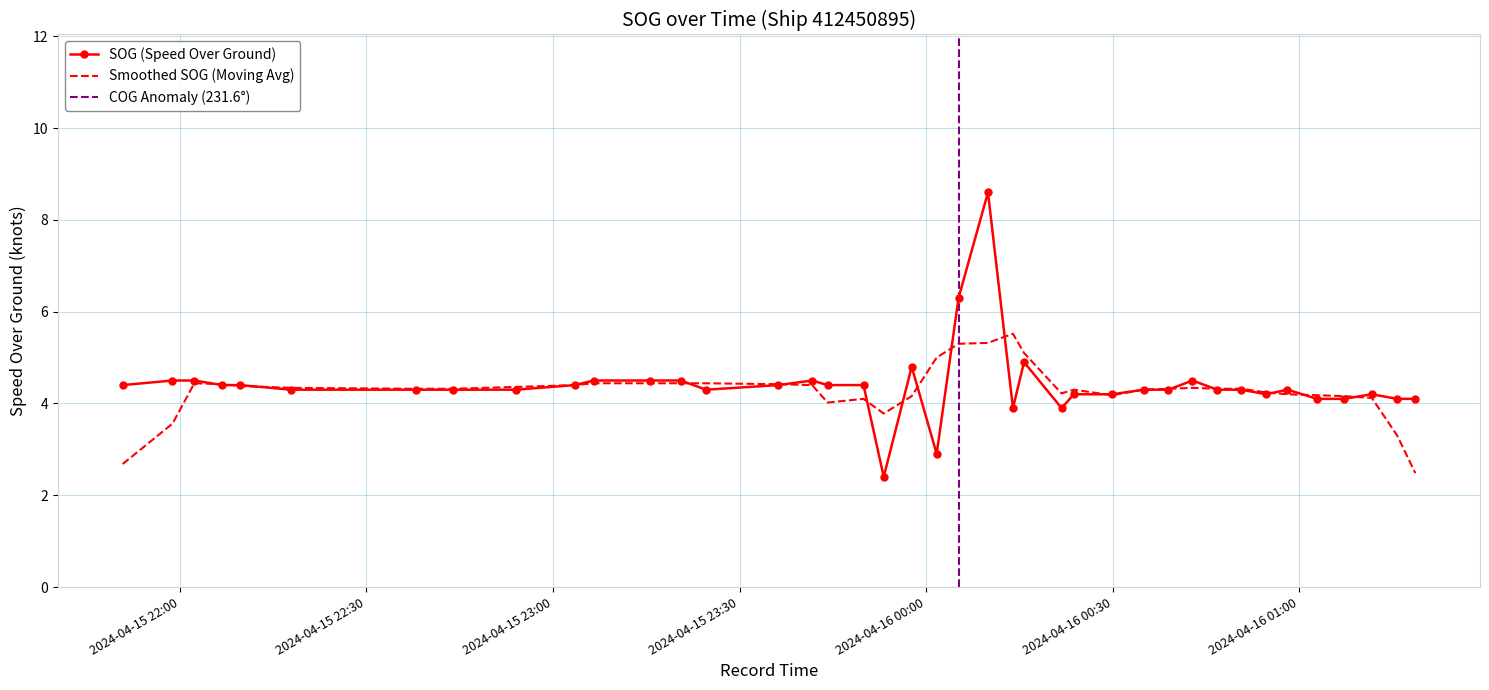

Reading left to right, list all the values displayed in this chart.

2024-04-15 21:50:47=4.4	2024-04-15 21:58:48=4.5	2024-04-15 22:02:19=4.5	2024-04-15 22:06:49=4.4	2024-04-15 22:09:43=4.4	2024-04-15 22:17:51=4.3	2024-04-15 22:37:56=4.3	2024-04-15 22:43:57=4.3	2024-04-15 22:53:59=4.3	2024-04-15 23:03:31=4.4	2024-04-15 23:06:32=4.5	2024-04-15 23:15:34=4.5	2024-04-15 23:20:35=4.5	2024-04-15 23:24:36=4.3	2024-04-15 23:36:12=4.4	2024-04-15 23:41:40=4.5	2024-04-15 23:44:10=4.4	2024-04-15 23:49:56=4.4	2024-04-15 23:53:11=2.4	2024-04-15 23:57:41=4.8	2024-04-16 00:01:42=2.9	2024-04-16 00:05:13=6.3	2024-04-16 00:09:57=8.6	2024-04-16 00:13:58=3.9	2024-04-16 00:15:45=4.9	2024-04-16 00:21:47=3.9	2024-04-16 00:23:46=4.2	2024-04-16 00:29:54=4.2	2024-04-16 00:34:58=4.3	2024-04-16 00:38:58=4.3	2024-04-16 00:42:50=4.5	2024-04-16 00:46:50=4.3	2024-04-16 00:50:41=4.3	2024-04-16 00:54:41=4.2	2024-04-16 00:58:07=4.3	2024-04-16 01:02:53=4.1	2024-04-16 01:07:11=4.1	2024-04-16 01:11:41=4.2	2024-04-16 01:15:46=4.1	2024-04-16 01:18:41=4.1